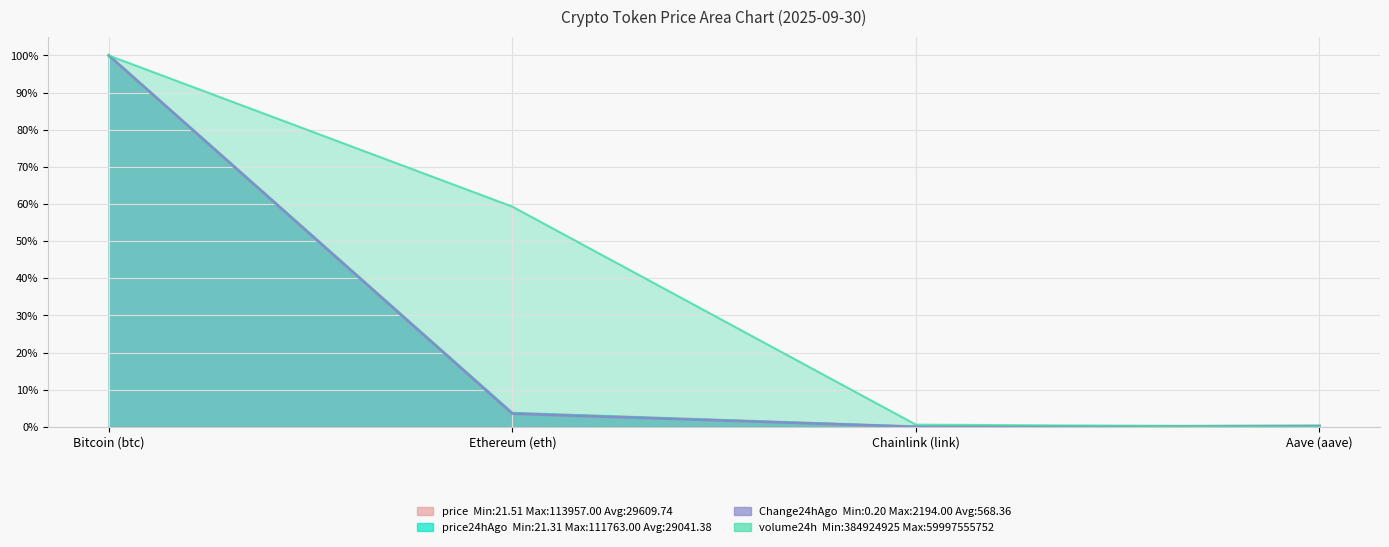

Reading right to left, list all the values displayed in this chart.

price: Aave (aave)=0.0	Chainlink (link)=0.0	Ethereum (eth)=0.0	Bitcoin (btc)=1.0
price24hAgo: Aave (aave)=0.0	Chainlink (link)=0.0	Ethereum (eth)=0.0	Bitcoin (btc)=1.0
Change24hAgo: Aave (aave)=0.0	Chainlink (link)=0.0	Ethereum (eth)=0.0	Bitcoin (btc)=1.0
volume24h: Aave (aave)=0.0	Chainlink (link)=0.0	Ethereum (eth)=0.6	Bitcoin (btc)=1.0